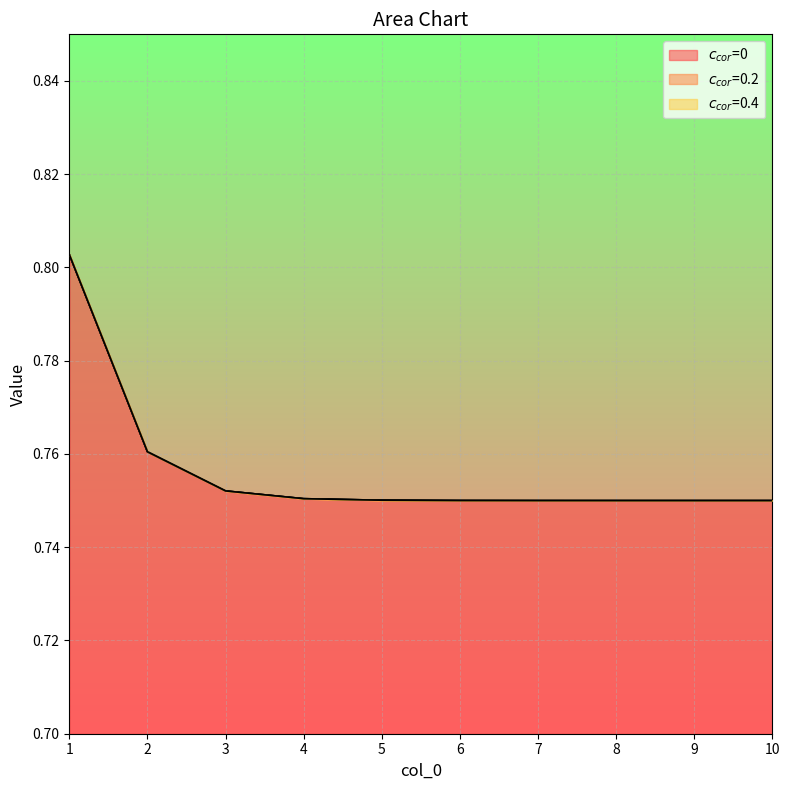

True or false: $c_{cor}$=0 and $c_{cor}$=0.4 cross at least once.

False